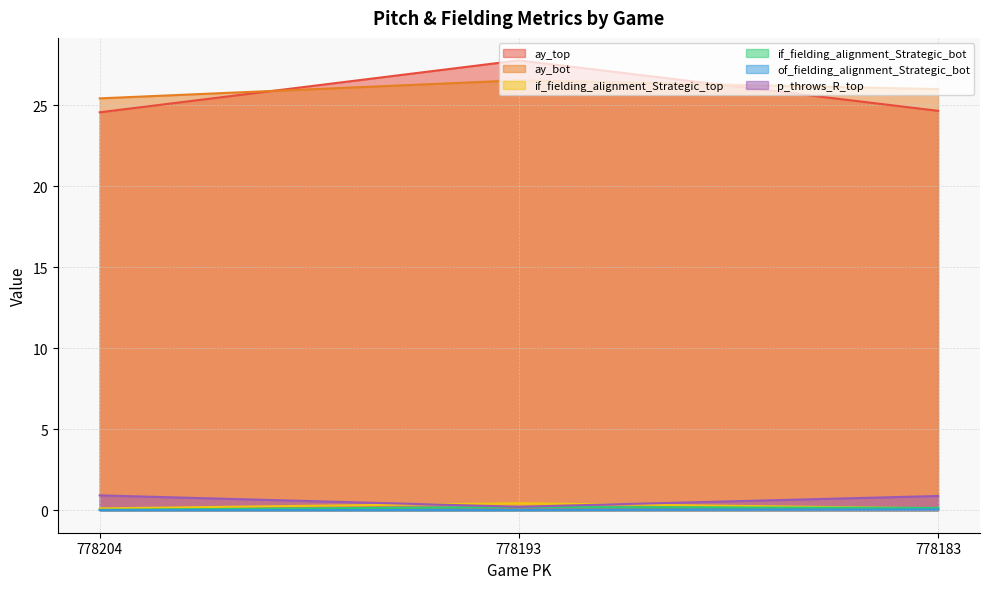

Reading left to right, list all the values displayed in this chart.

ay_top: 24.6	27.8	24.6
ay_bot: 25.4	26.5	26.0
if_fielding_alignment_Strategic_top: 0.1	0.4	0.1
if_fielding_alignment_Strategic_bot: 0.0	0.2	0.1
of_fielding_alignment_Strategic_bot: 0.0	0.0	0.1
p_throws_R_top: 0.9	0.2	0.9